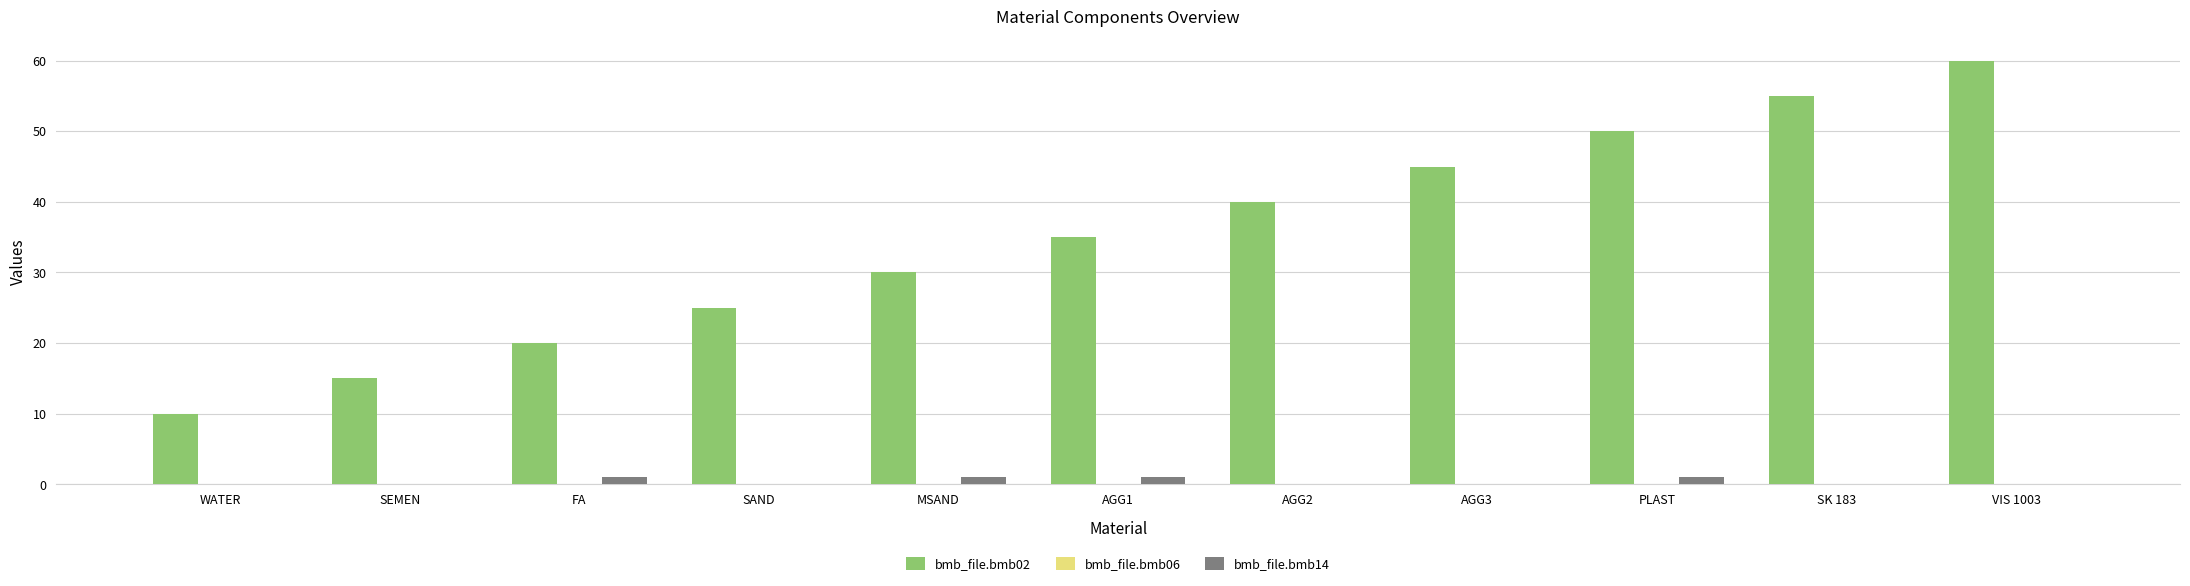

How many distinct data groups are displayed?

2